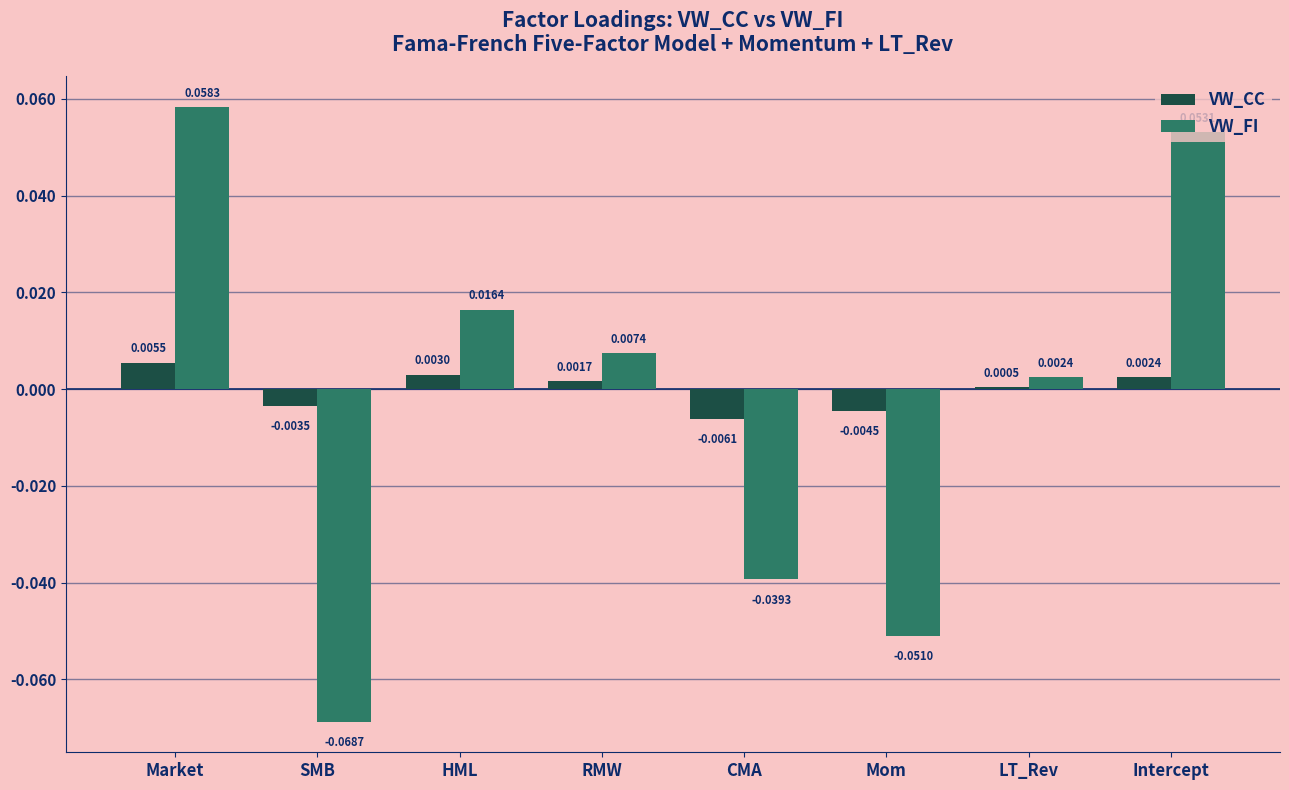

List the series in order of their peak value, lowest first.

VW_CC, VW_FI